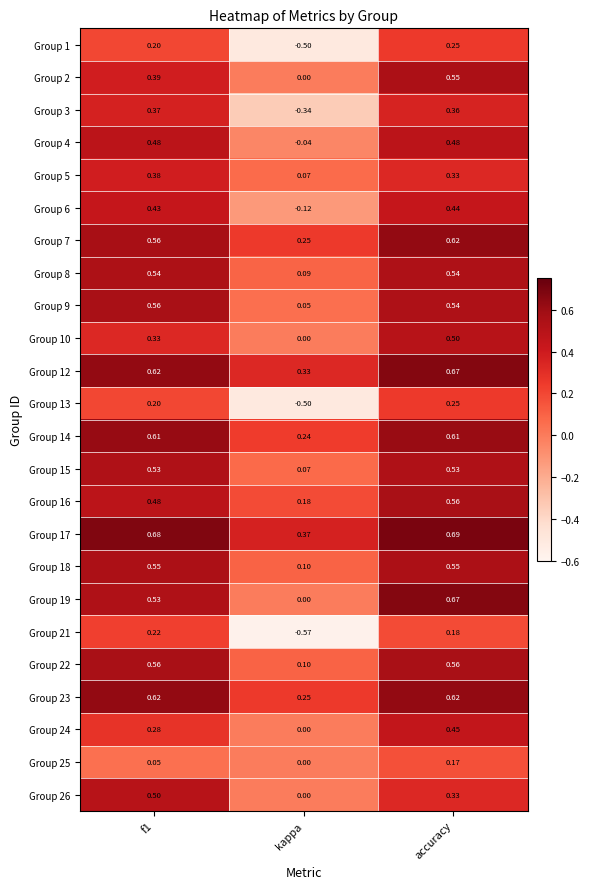

At which category is the sum across all series the highest?

accuracy